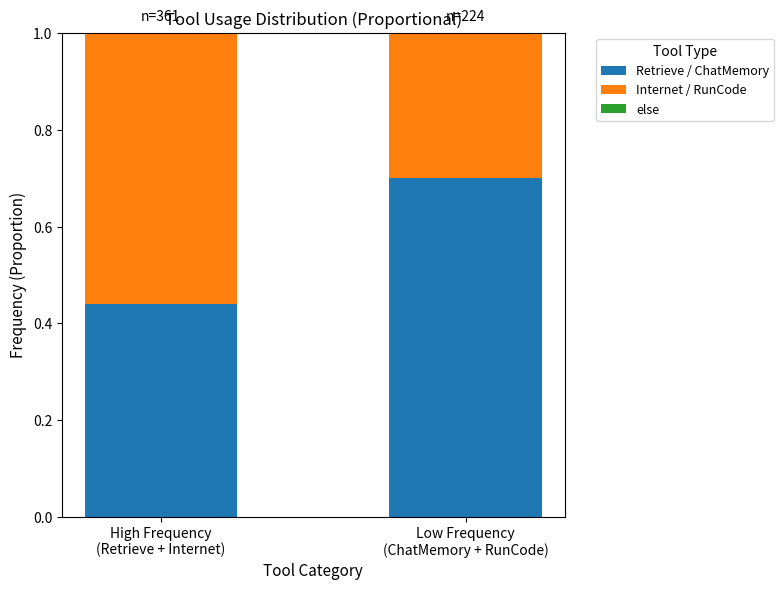

What is the highest value of the Retrieve / ChatMemory series?

0.7